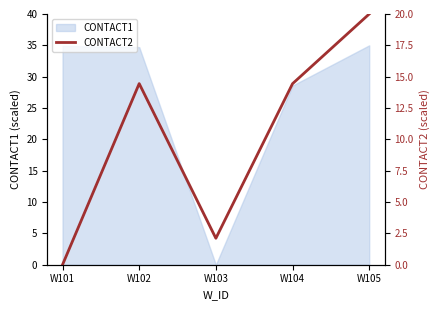

Reading left to right, list all the values displayed in this chart.

0.0	14.4	2.1	14.4	20.0